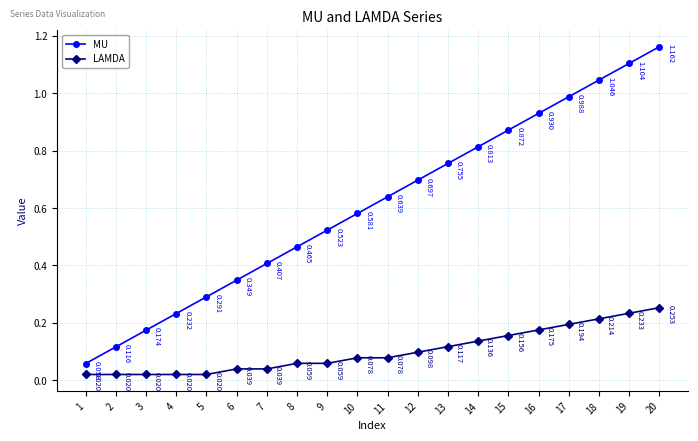

Rank the categories by MU value from lowest to highest.

1, 2, 3, 4, 5, 6, 7, 8, 9, 10, 11, 12, 13, 14, 15, 16, 17, 18, 19, 20